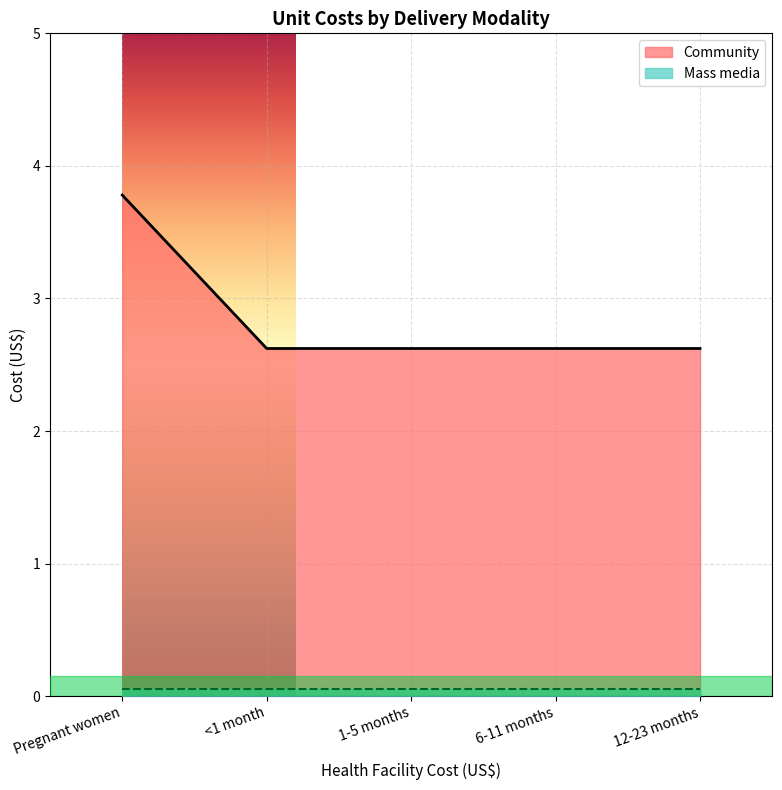

Count the values in the range 2 to 3.

4